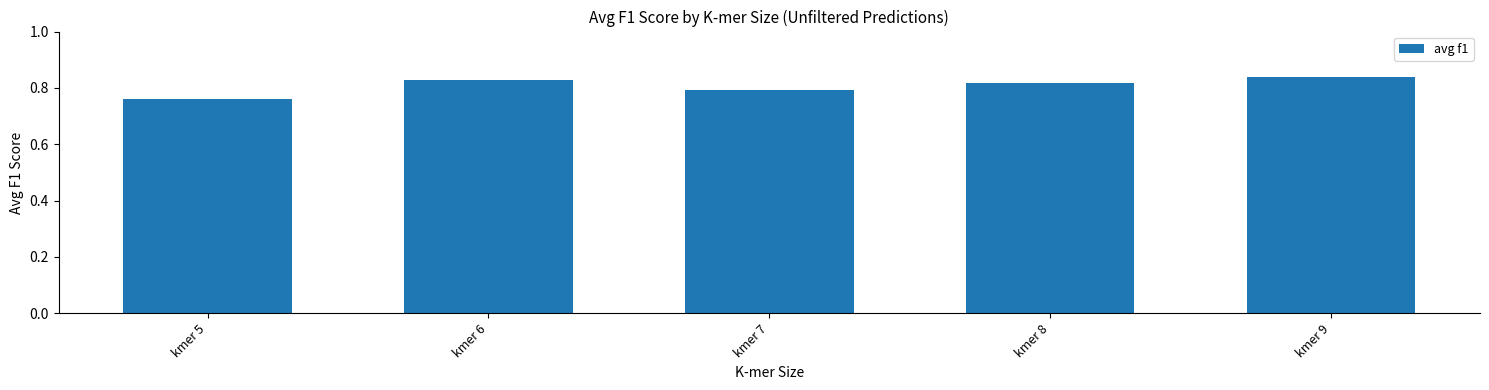

At which label is the value closest to 0?

kmer 5